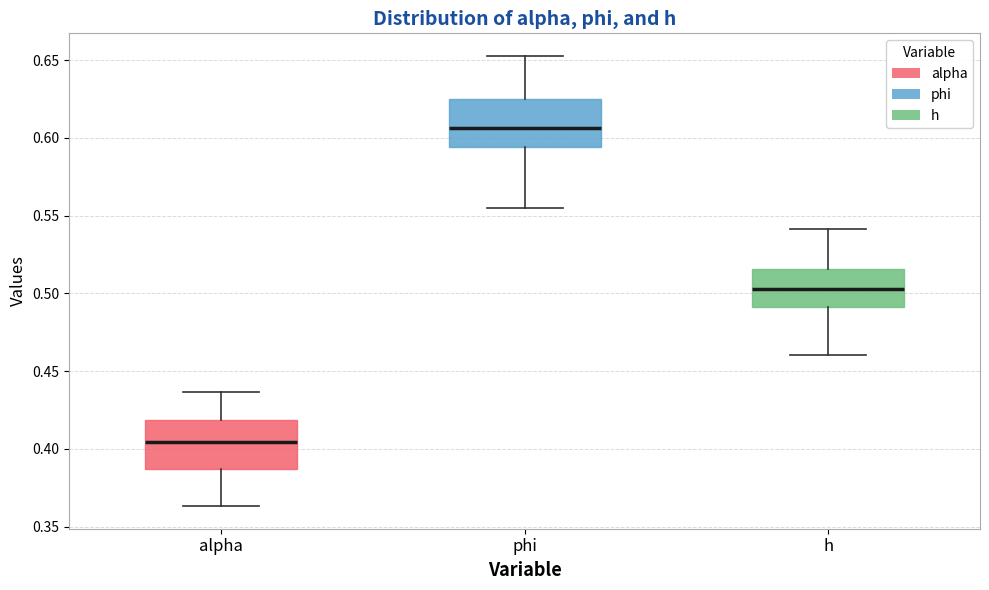

Which box's median line is the lowest?

alpha